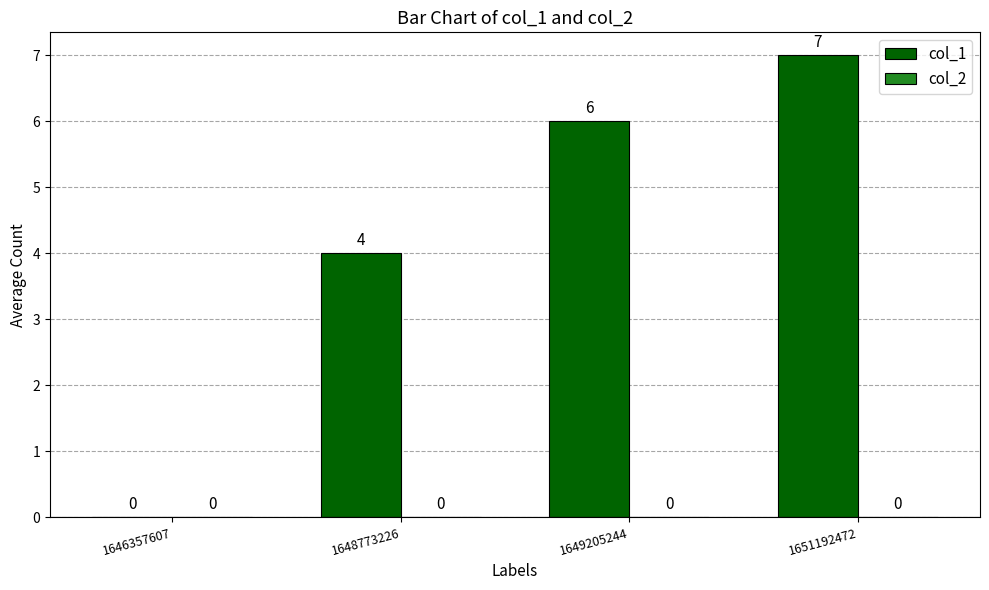

Is it true that the value at 1649205244 is 6?

True